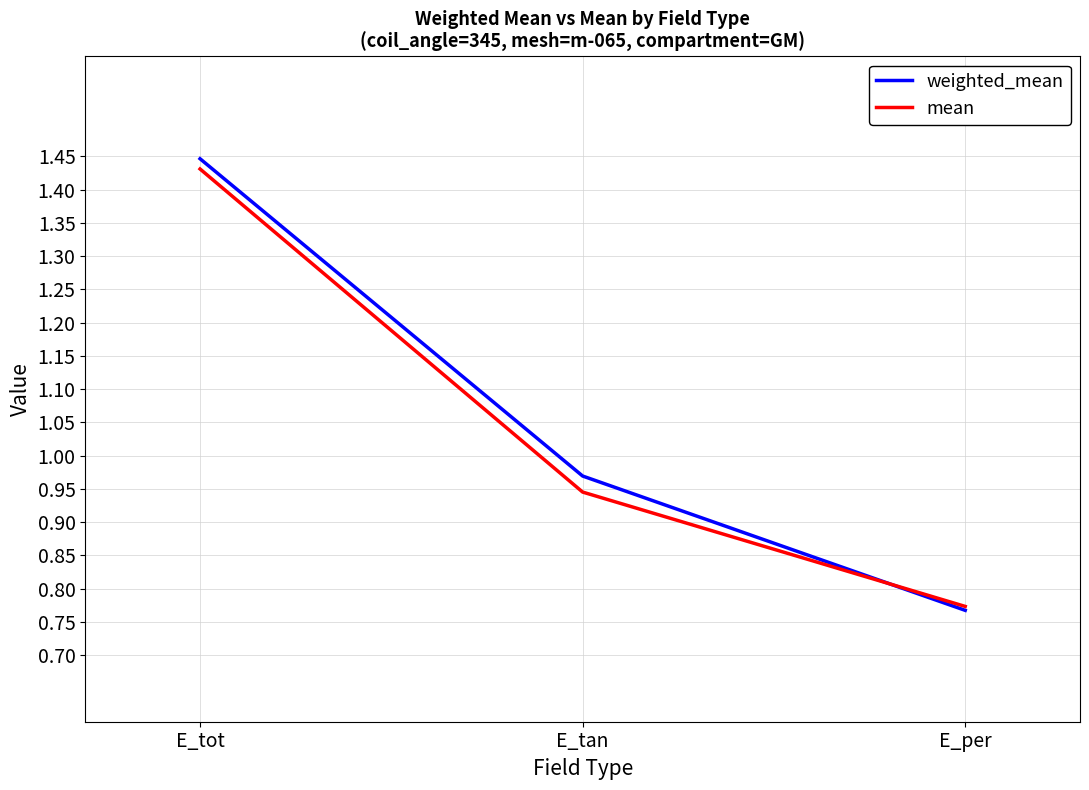

List the labels in order of weighted_mean value, largest first.

E_tot, E_tan, E_per